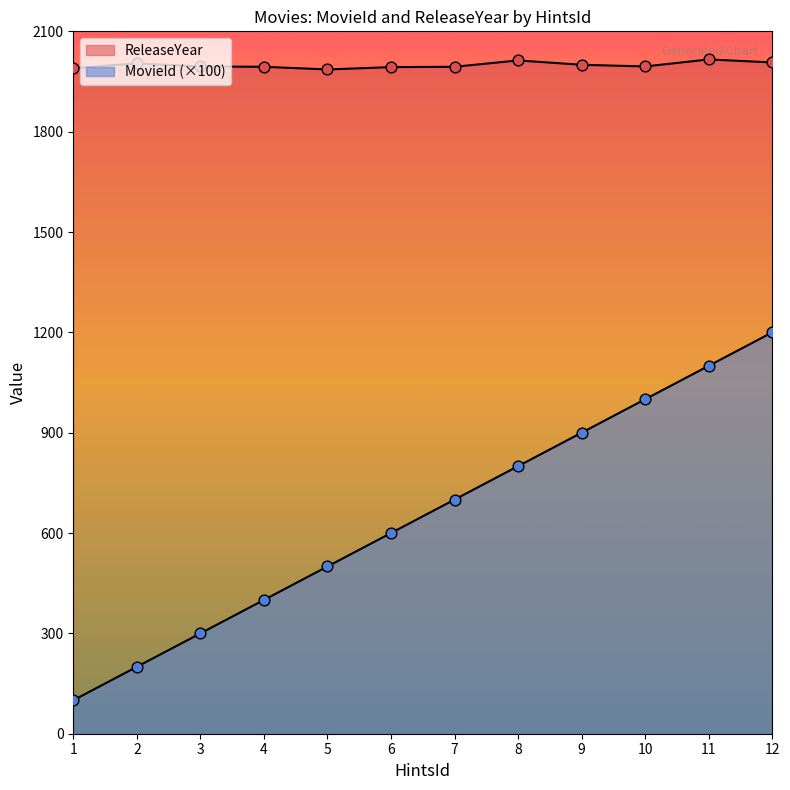

At which category is the sum across all series the highest?

12